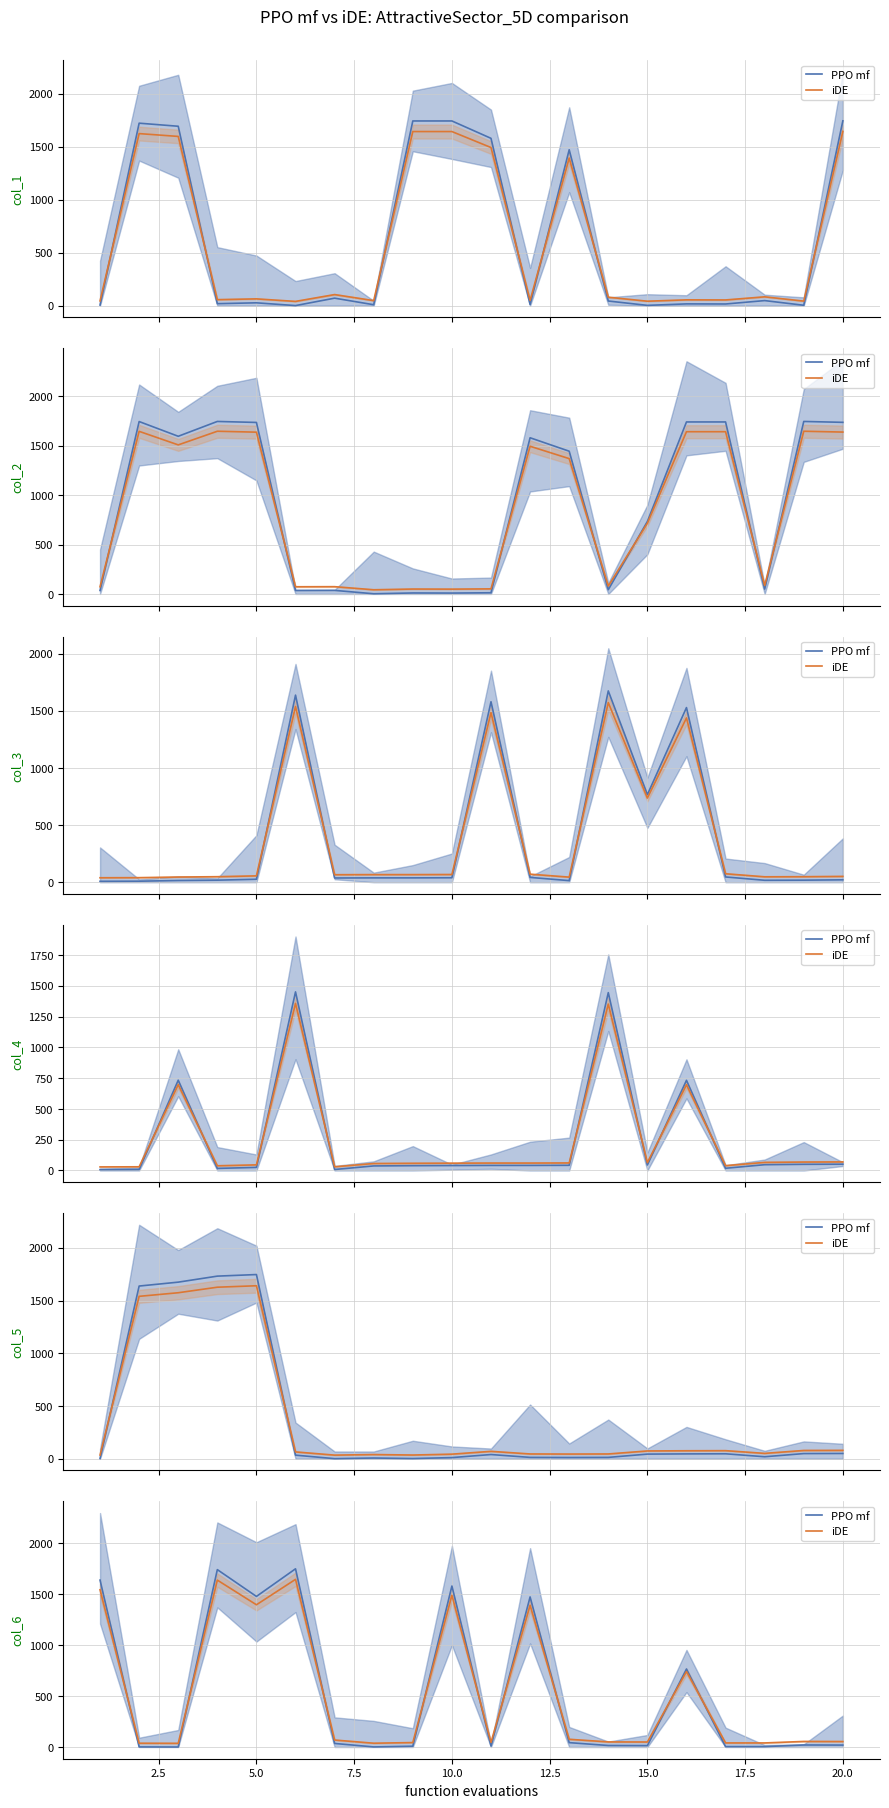

How many lines are shown in the chart?

2